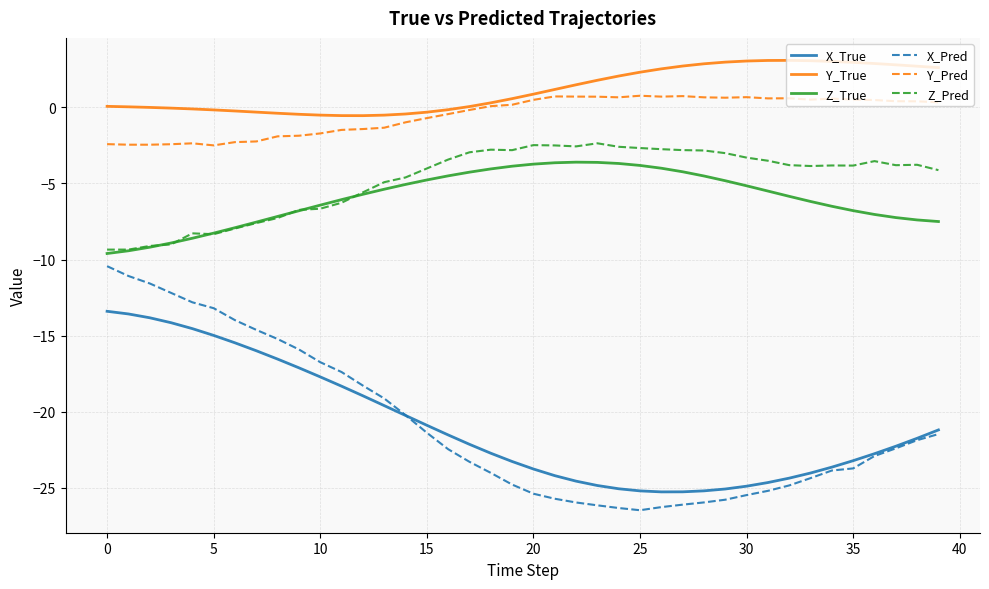

True or false: Z_True and X_True intersect in this chart.

False